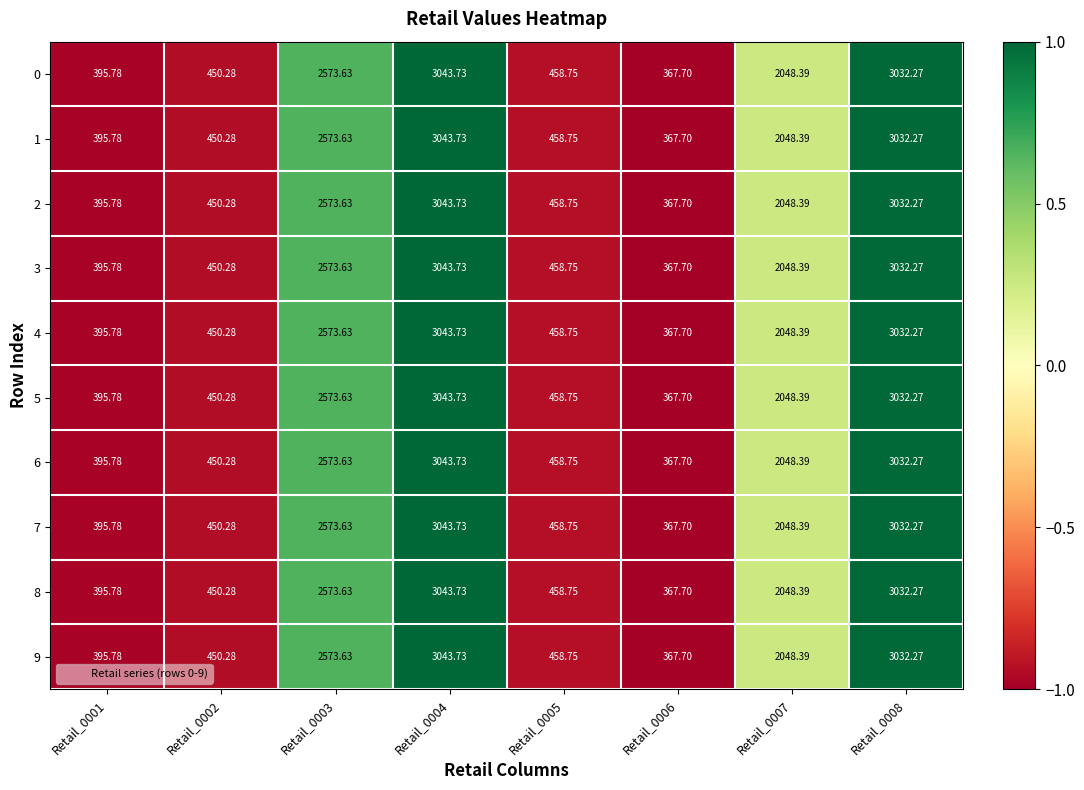

Is the value of 5 at Retail_0003 greater than the value of 2 at Retail_0007?

Yes